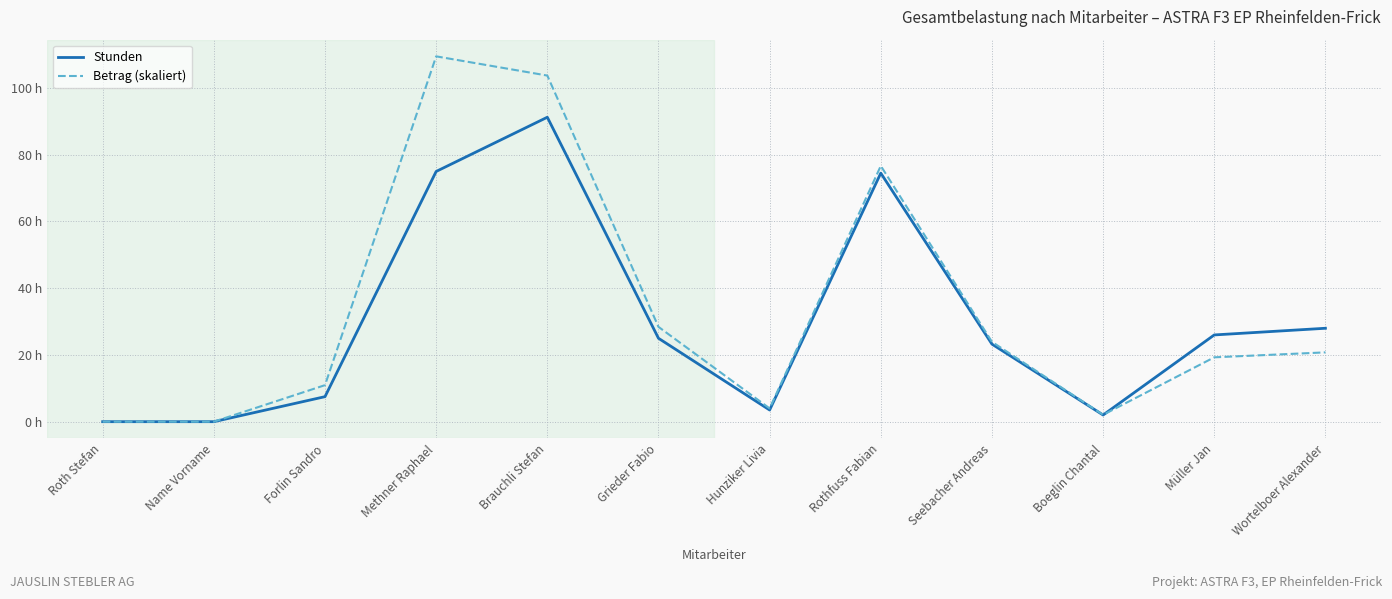

What are all the series names shown in the legend?

Stunden, Betrag (skaliert)